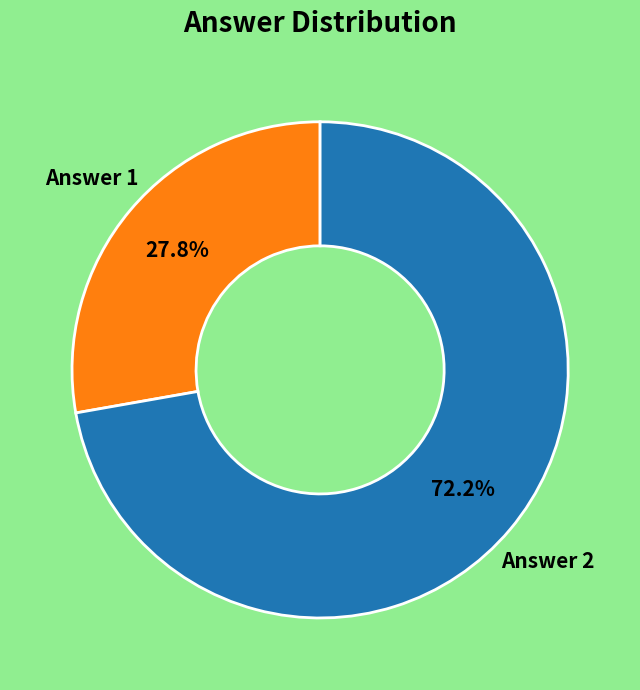

Does any single category account for the majority?

Yes